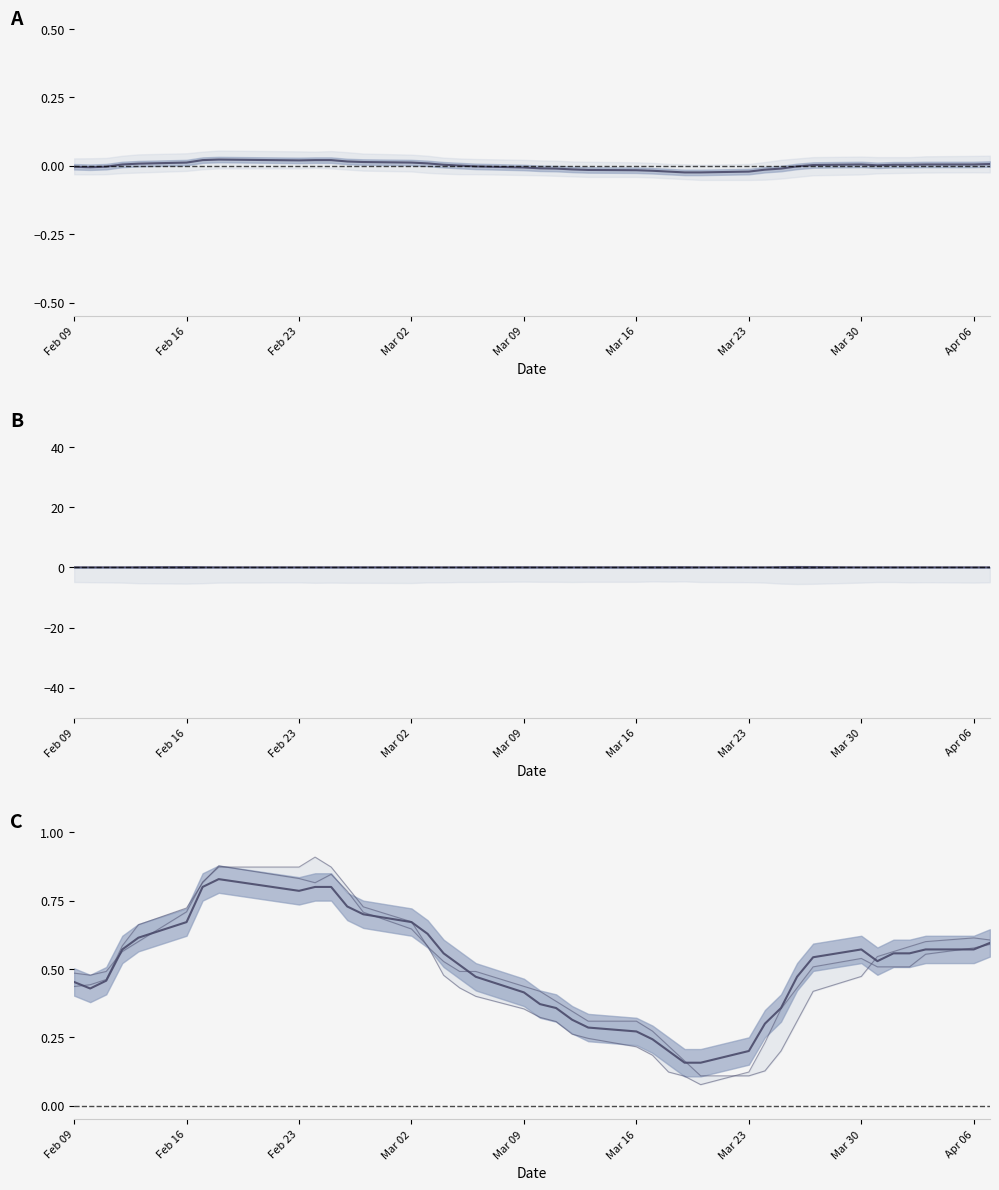

True or false: close (centered) has a value of 0.0 at Feb 23.

True